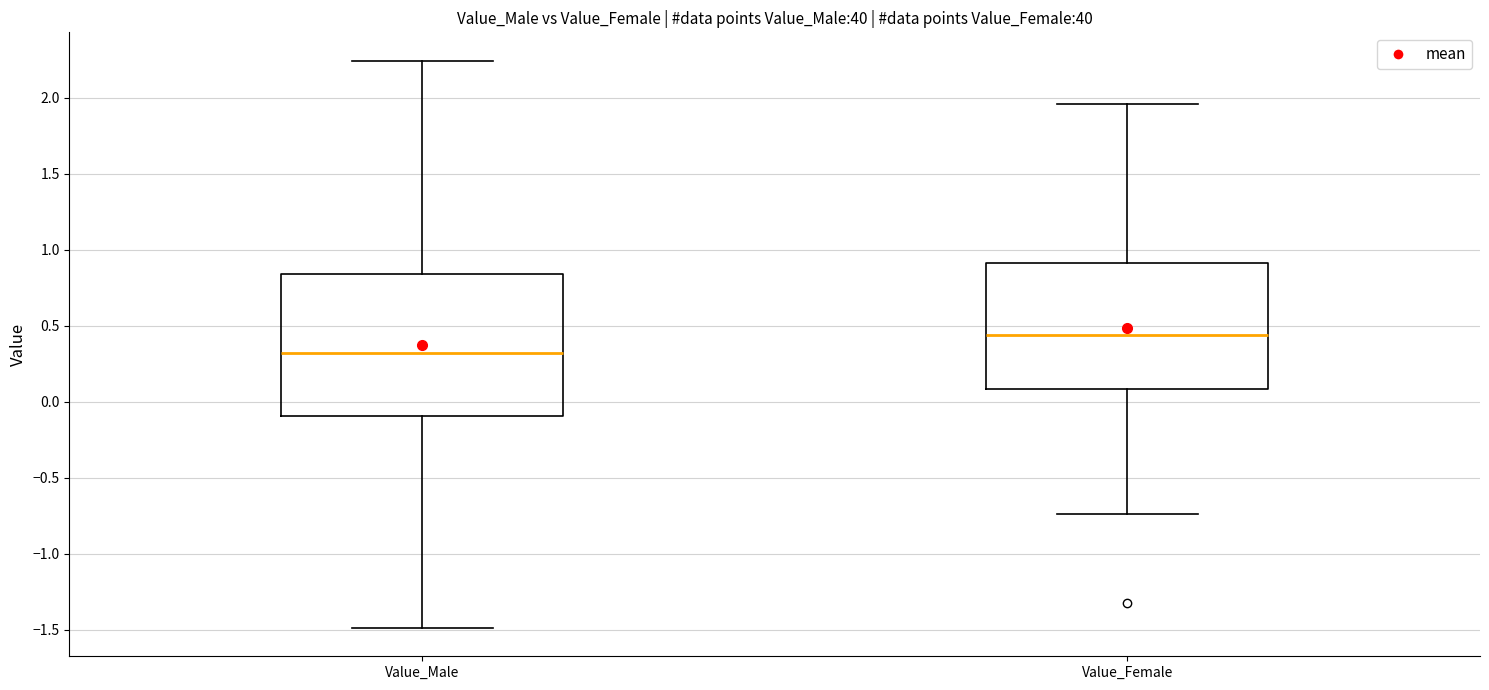

Reading left to right, transcribe this box plot: for each box, give where its median line is, the range the box spans, and where its two whiskers end, as read against the y-axis. The values are not printed on the chart, so give them approximately, as read against the axis.

Value_Male: median 0.30, box -0.10 to 0.85, whiskers -1.50 to 2.25
Value_Female: median 0.45, box 0.10 to 0.90, whiskers -0.75 to 1.95